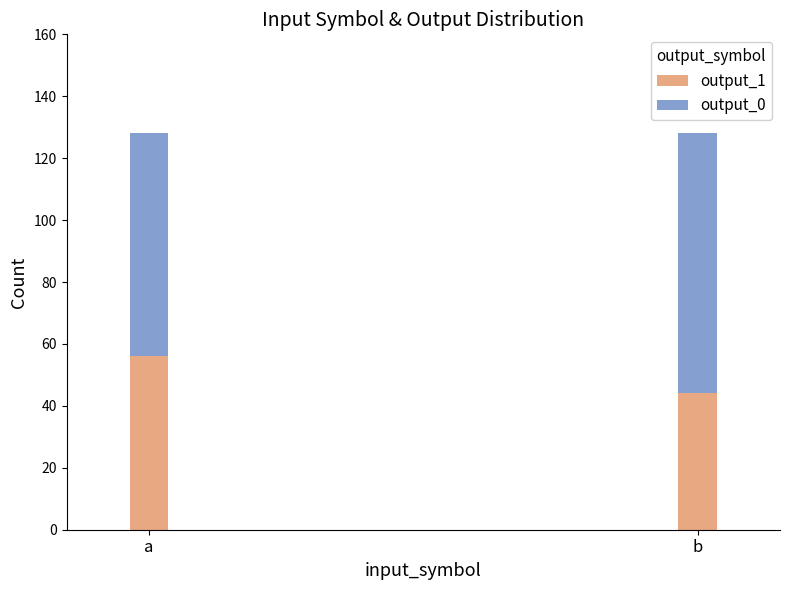

The value of output_1 at b is 44. True or false?

True